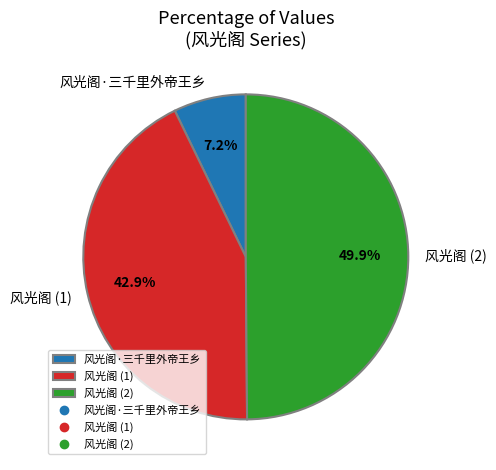

What is the largest slice in the pie chart?

风光阁 (2)